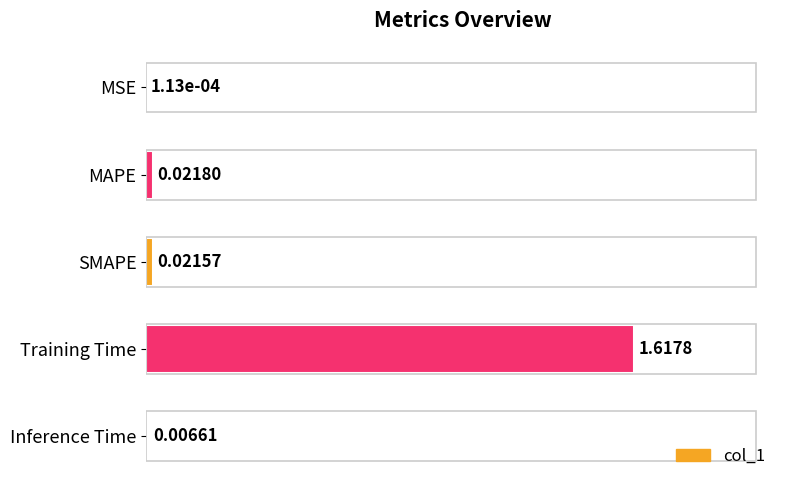

Between Training Time and MSE, which is larger?

Training Time